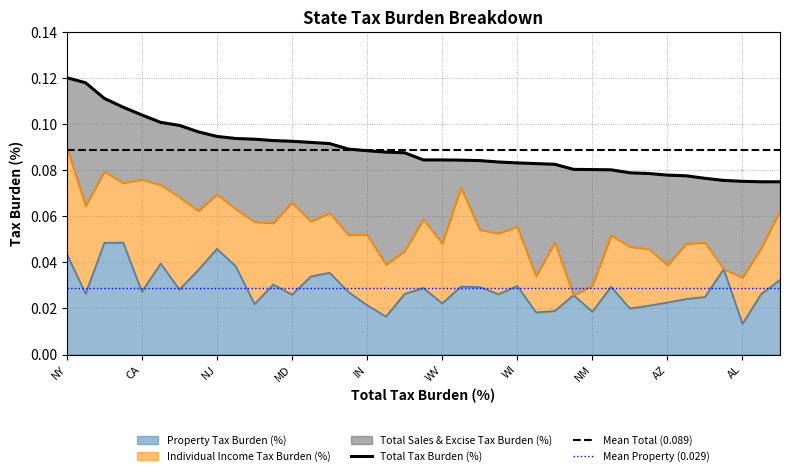

How many lines are shown in the chart?

3